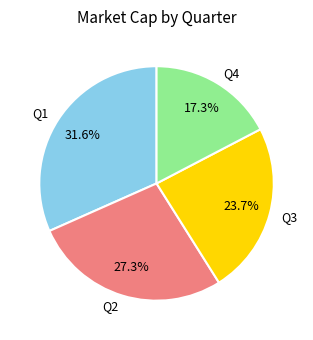

To the nearest percent, what portion does Q3 represent?

24%